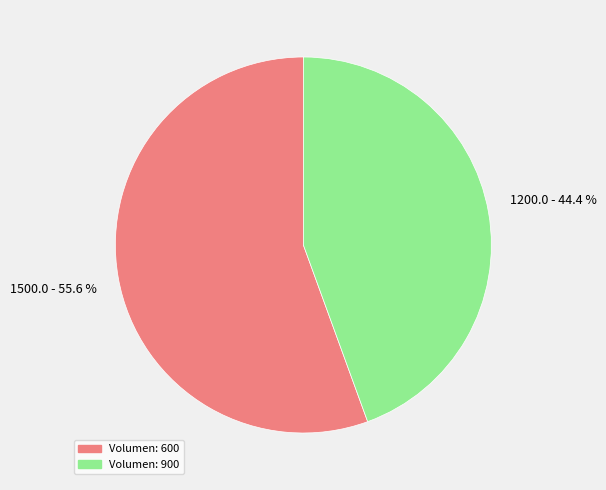

Does any single category account for the majority?

Yes